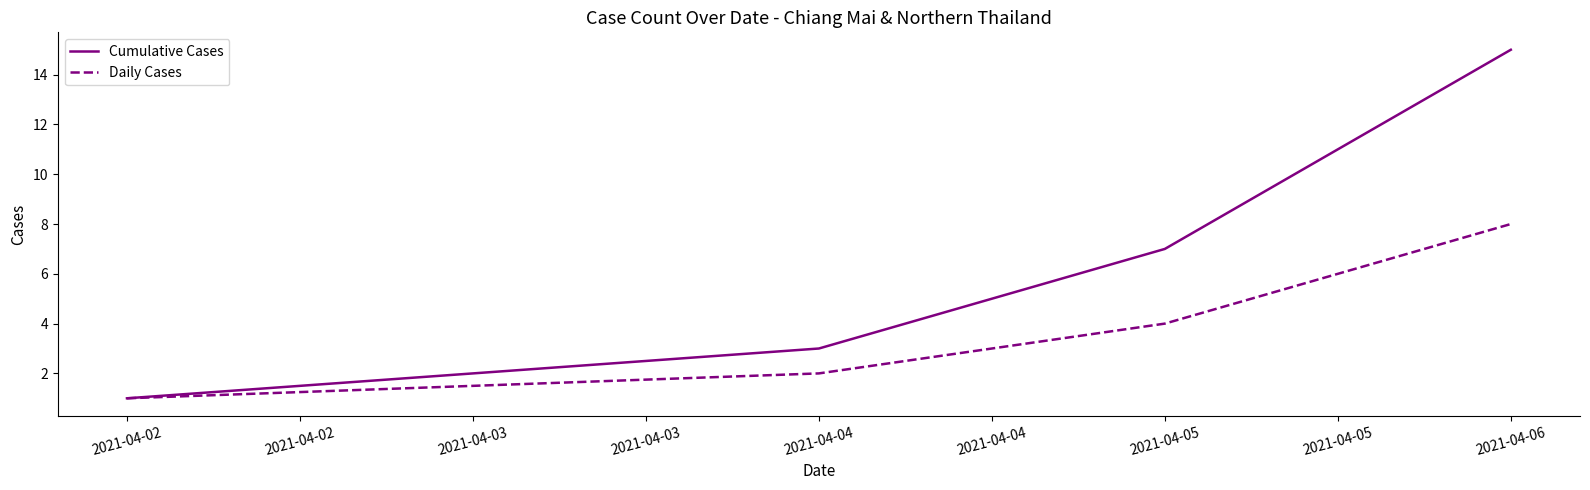

Reading left to right, what are all the values shown in this chart?

Cumulative Cases: 1	3	7	15
Daily Cases: 1	2	4	8